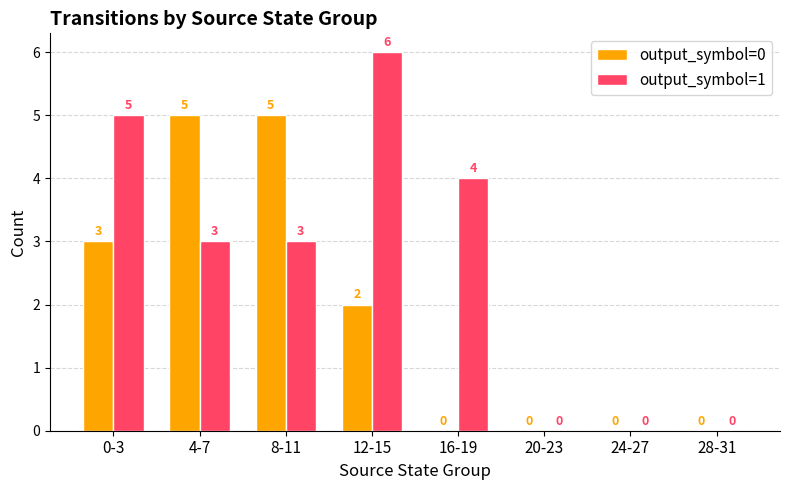

True or false: output_symbol=1 has a value of 6 at 16-19.

False